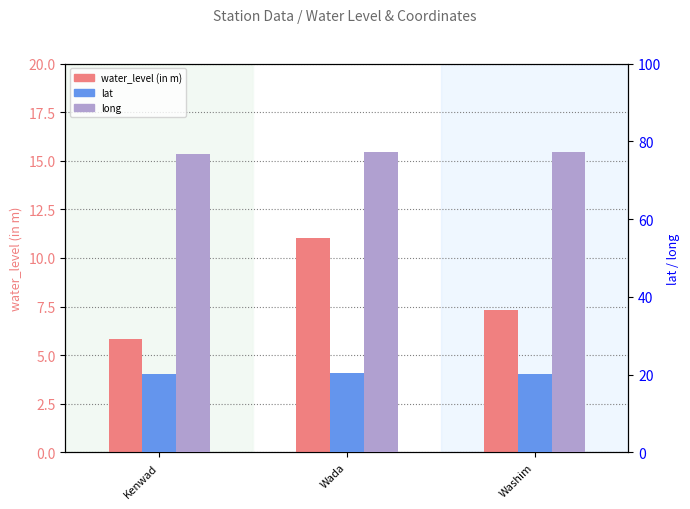

What is the minimum value shown in the chart?

5.8